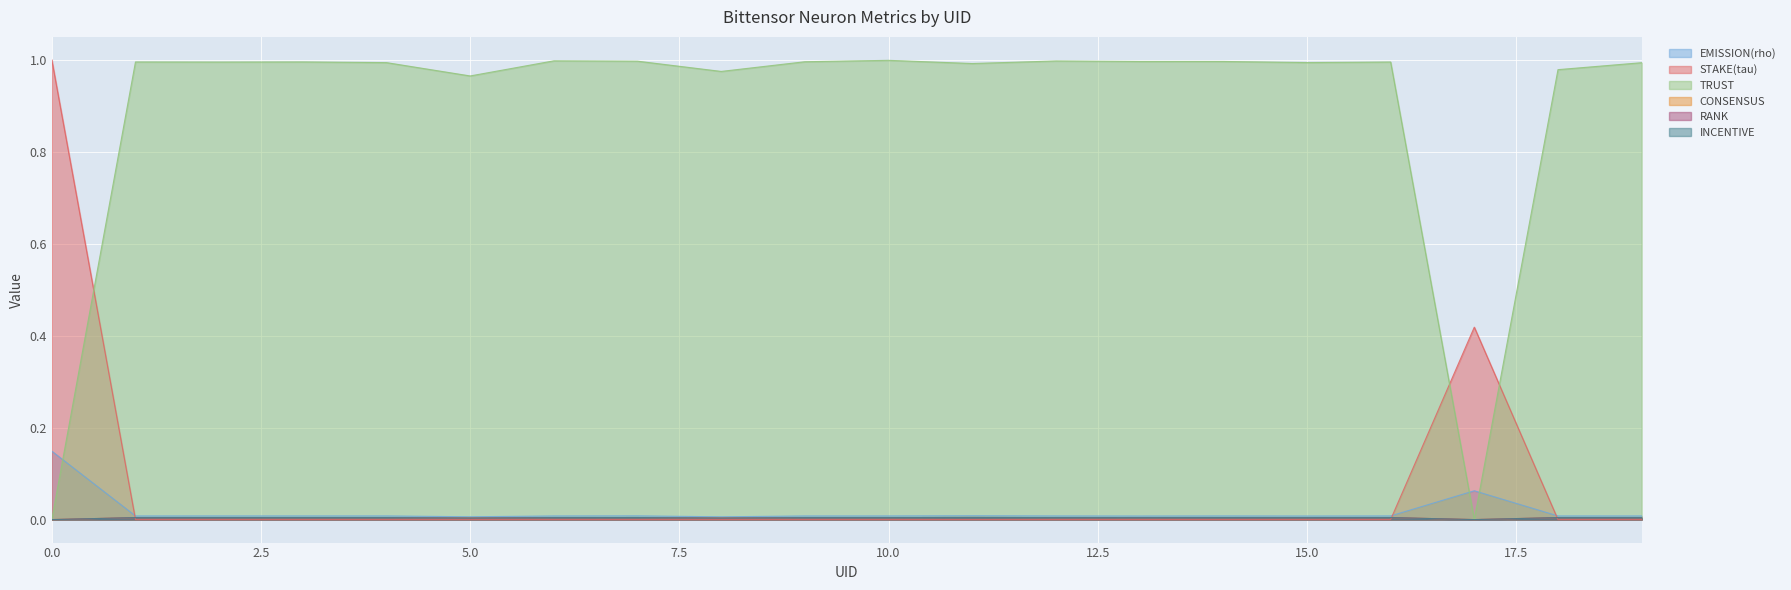

Count the number of categories in the chart.

20